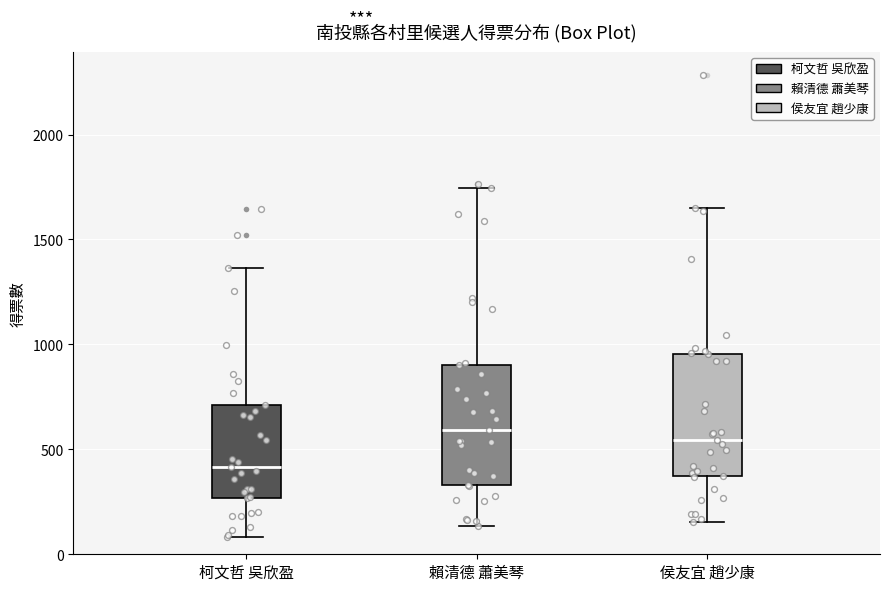

Reading left to right, read every box against the y-axis: the position of its median line, the range the box covers, and the ends of its whiskers. The values are not printed on the chart, so give them approximately, as read against the axis.

柯文哲 吳欣盈: median 400, box 250 to 700, whiskers 100 to 1350
賴清德 蕭美琴: median 600, box 350 to 900, whiskers 150 to 1750
侯友宜 趙少康: median 550, box 350 to 950, whiskers 150 to 1650